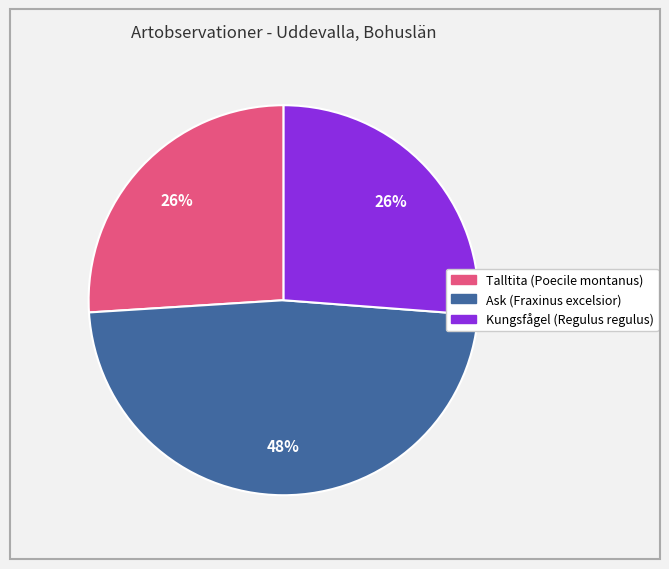

To the nearest percent, what is the difference between the largest and smallest slice percentages?

22%